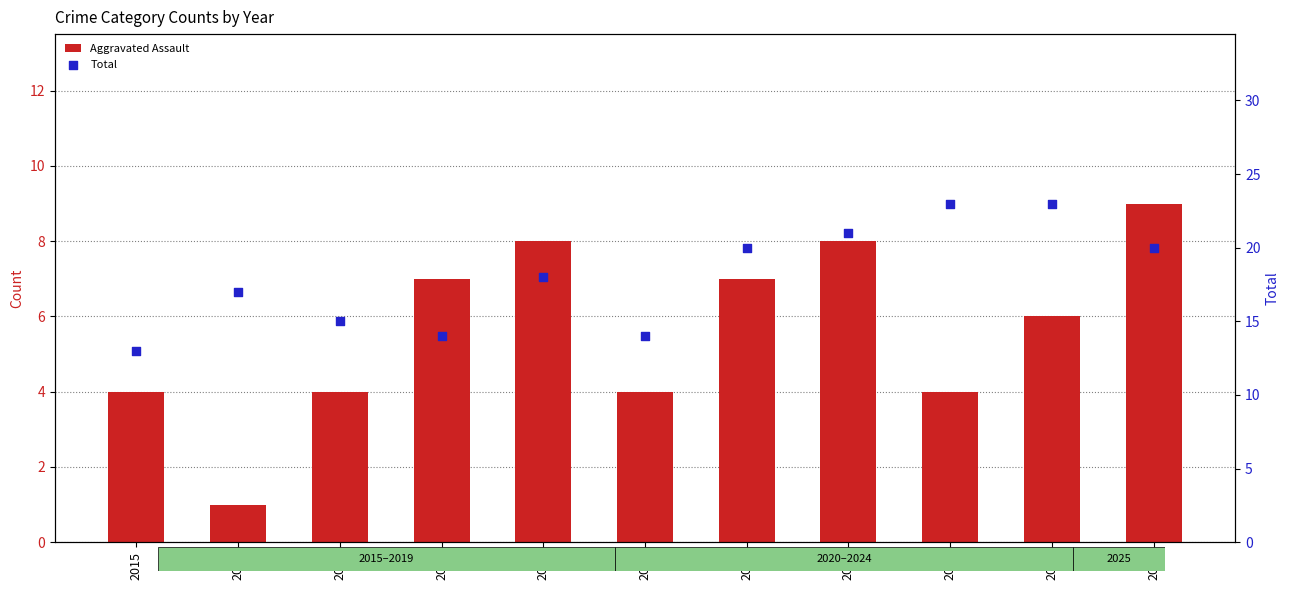

At how many categories does at least one series exceed 20?

3